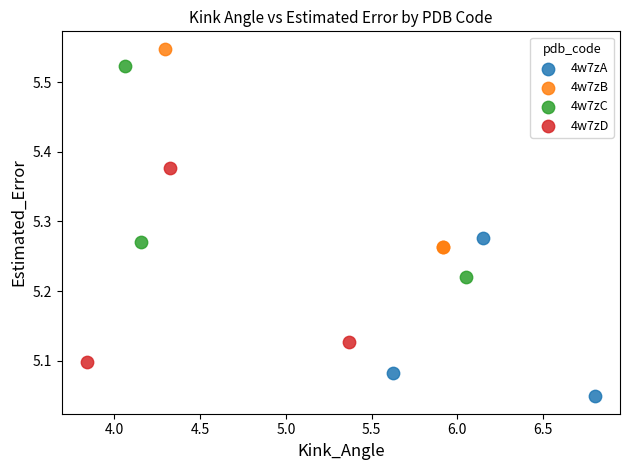

Which series reaches the minimum Y coordinate?

4w7zA